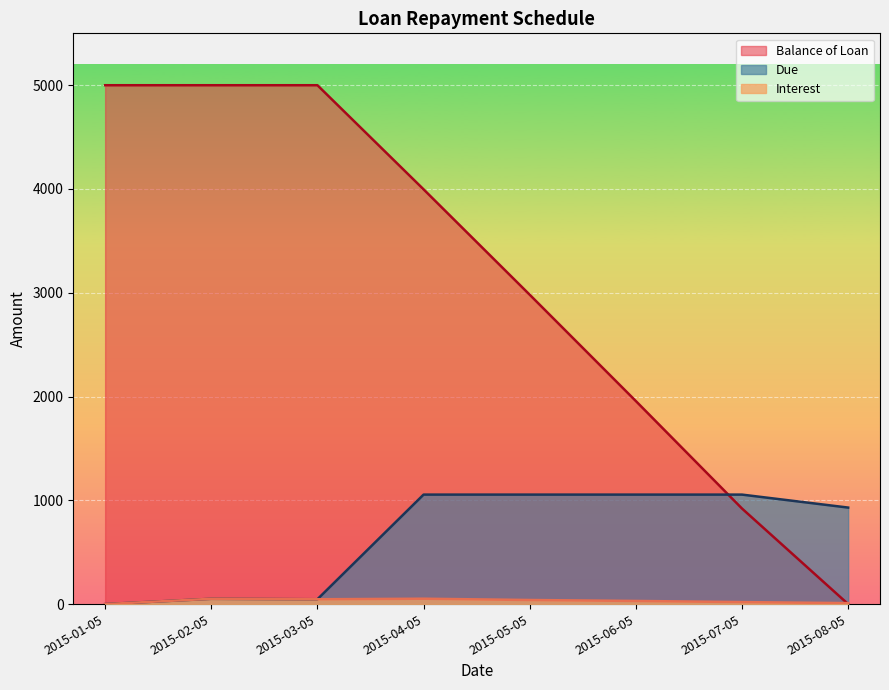

What is the difference between the Due values at 2015-07-05 and 2015-03-05?

1008.4